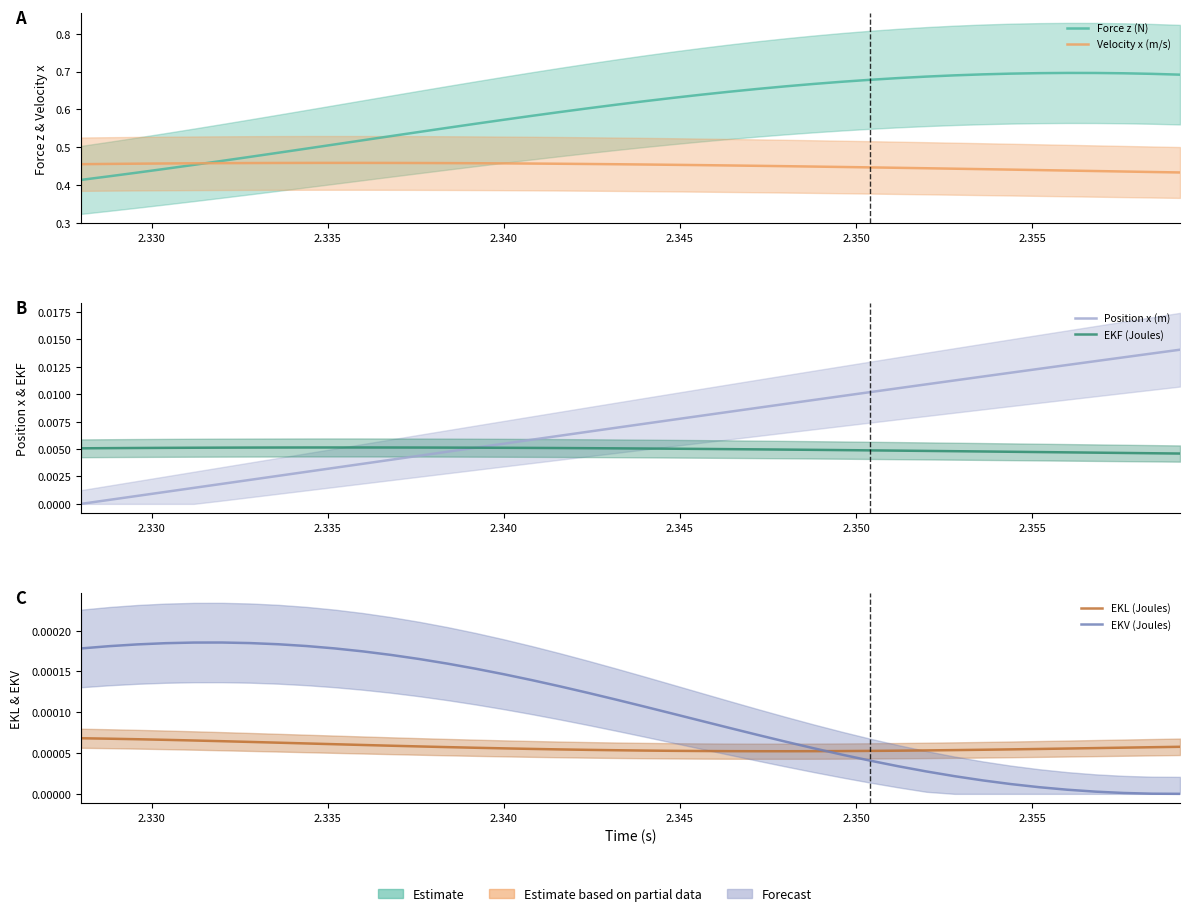

How many lines are shown in the chart?

6